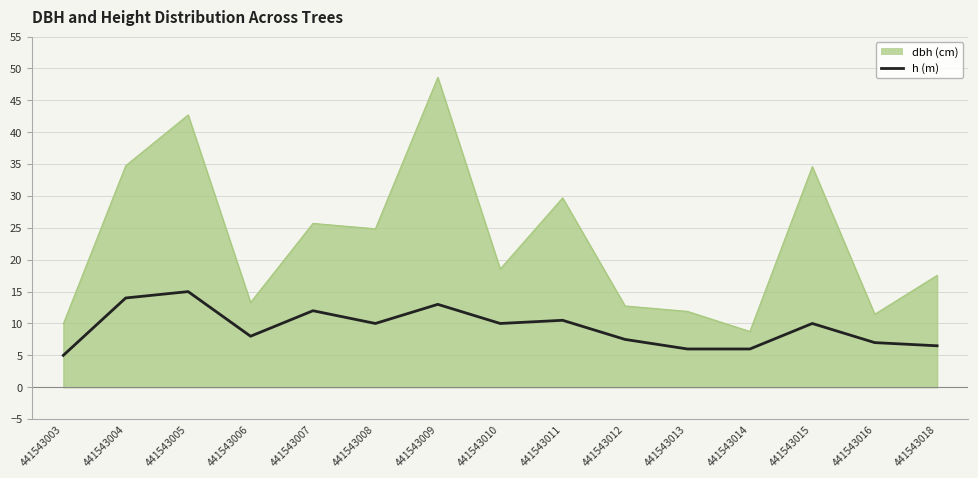

How many lines are shown in the chart?

2